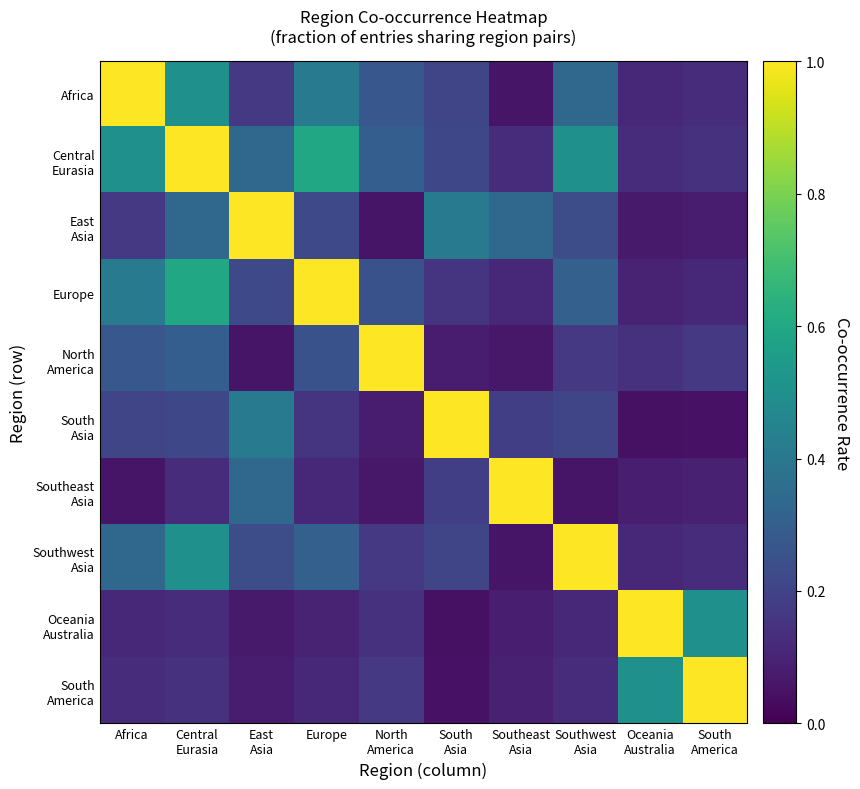

Which has a higher value, South
America or East
Asia?

East
Asia